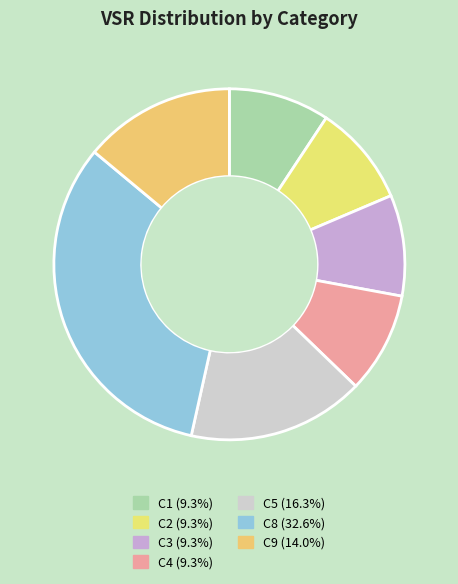

To the nearest percent, what is the average slice percentage?

14%